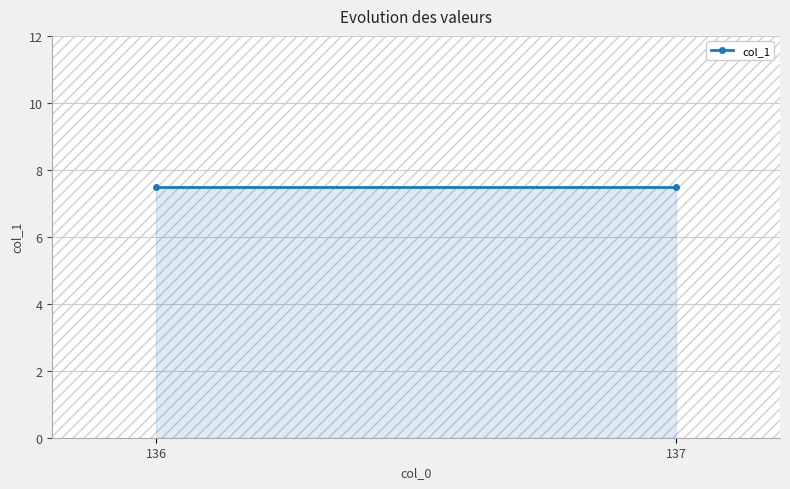

Approximately how many times larger is the value at 136 compared to 137?

1.0